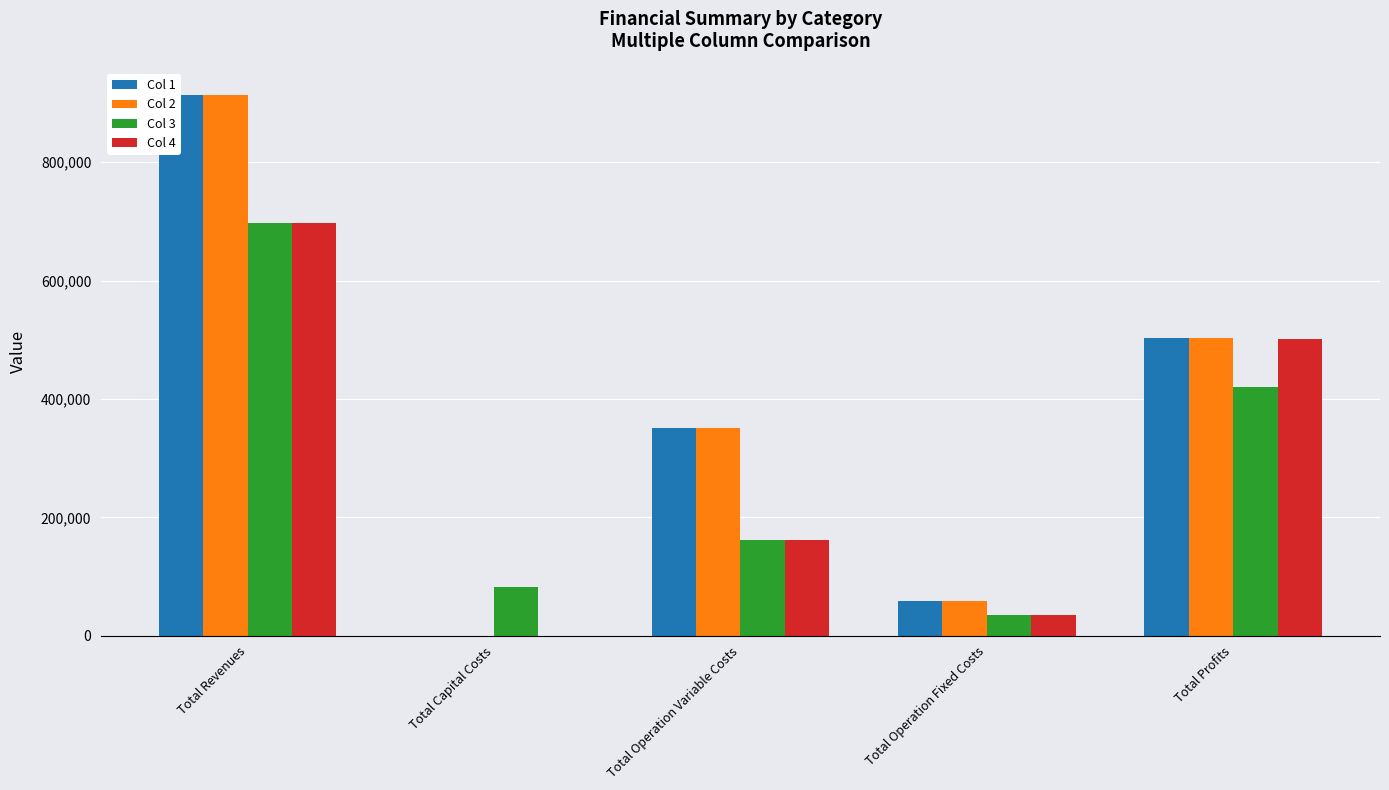

Which series changed the most between Total Revenues and Total Operation Variable Costs?

Col 2